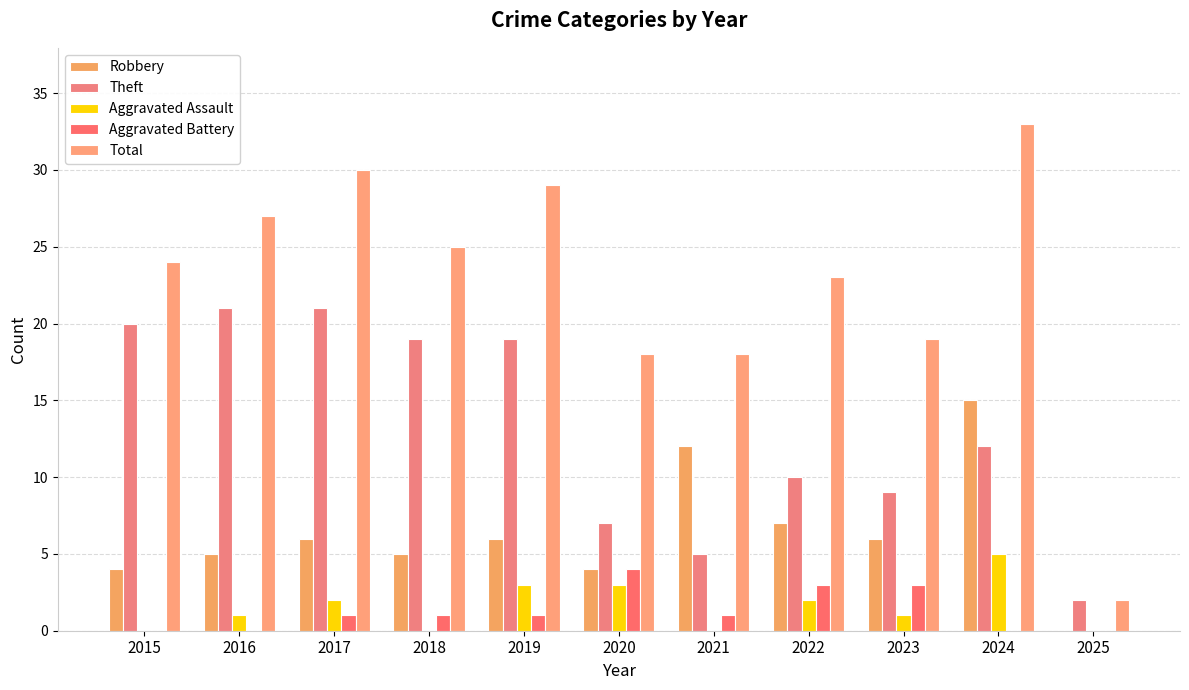

How many values in Robbery are above zero?

10